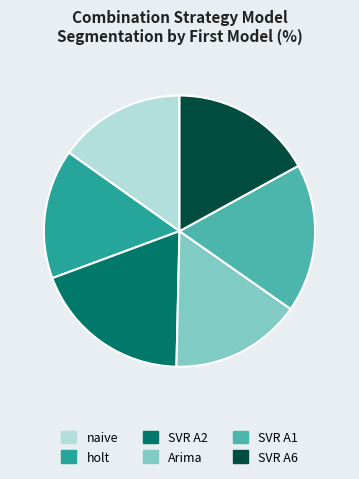

How many slices are in this pie chart?

6